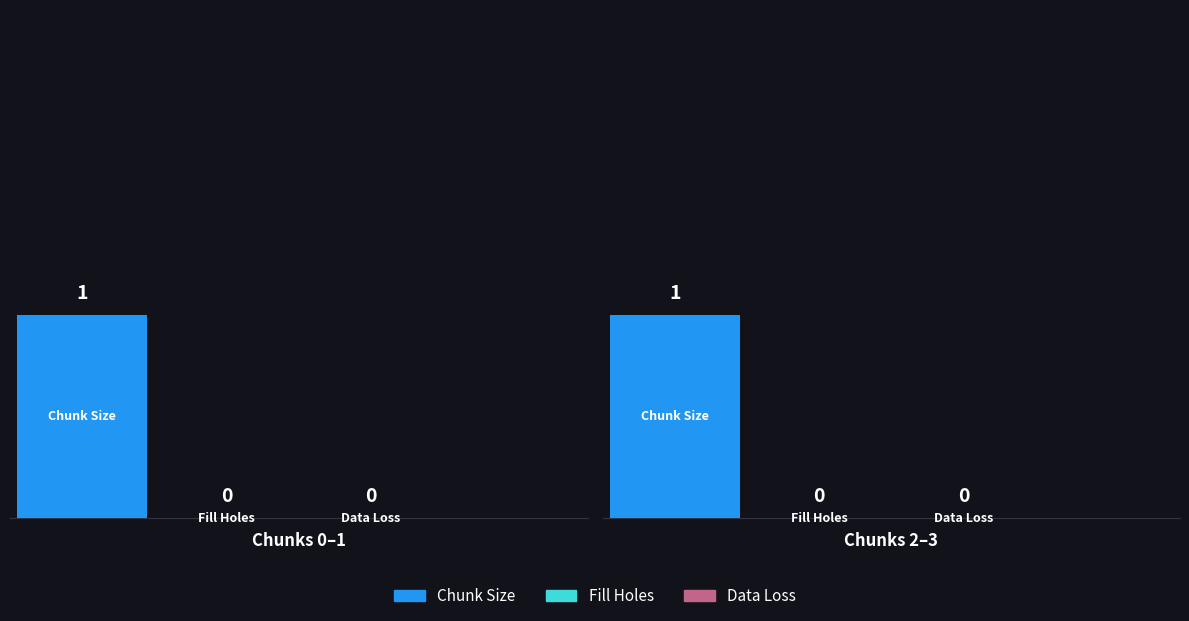

What is the spread (max minus min) of values at Chunk 3?

1